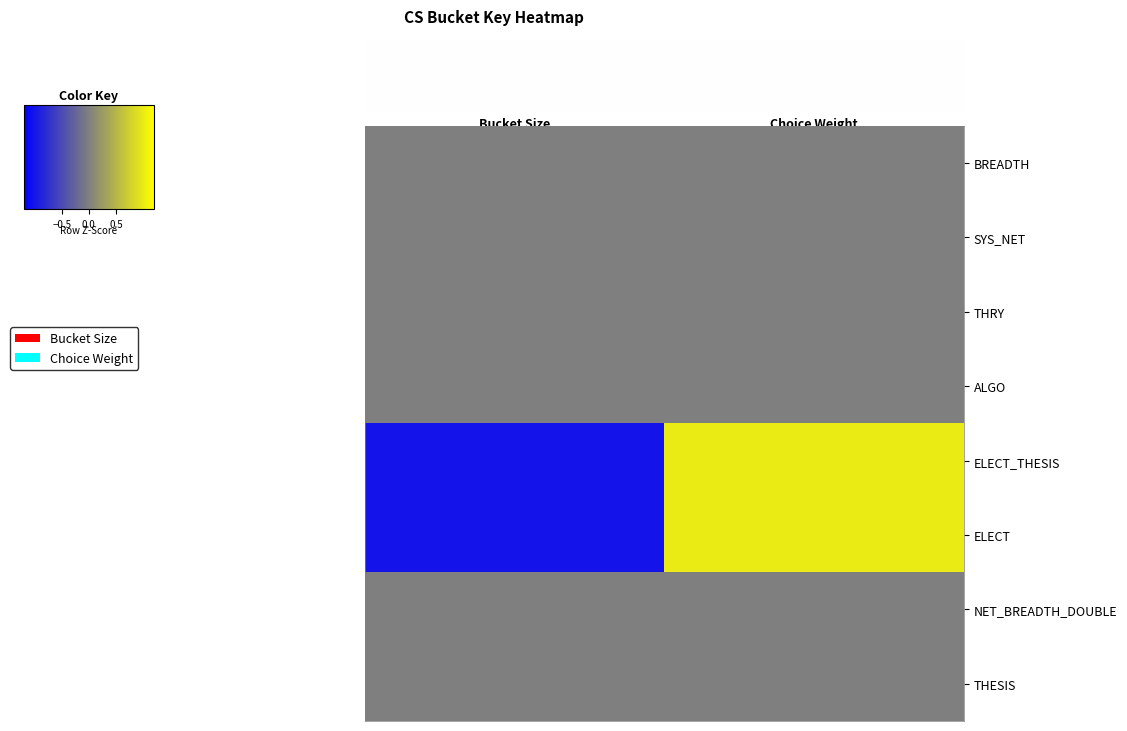

Which series has the largest range (max minus min)?

ELECT_THESIS